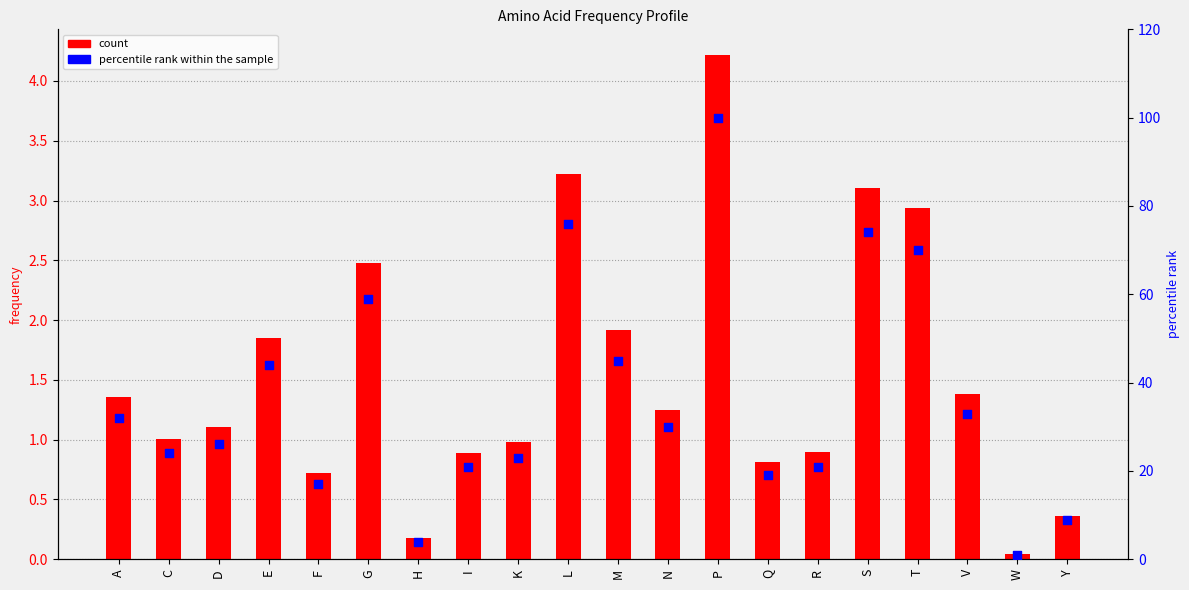

Is the value of percentile rank within the sample at N greater than the value of count at K?

Yes